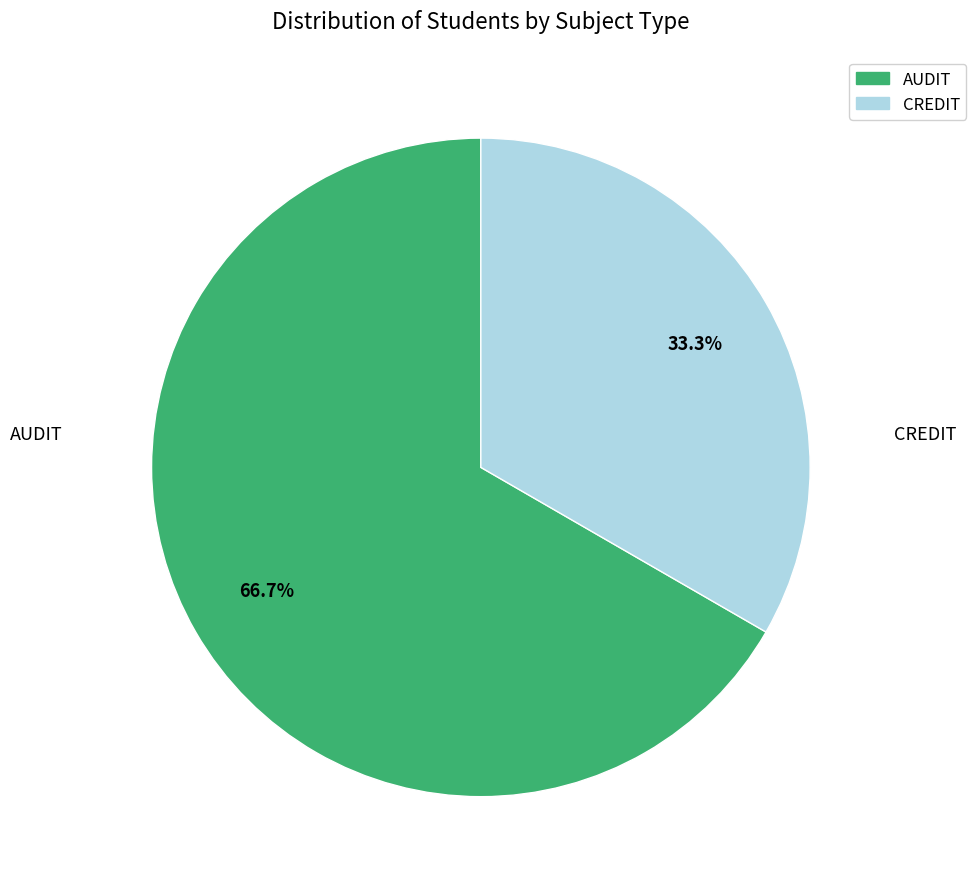

How many segments does this pie chart have?

2